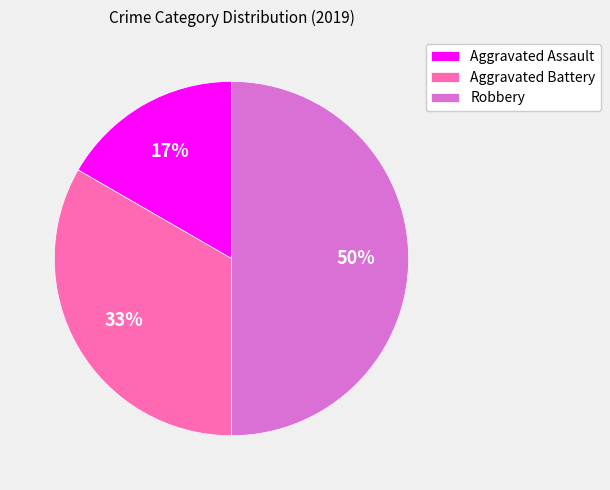

Is the sum of Robbery and Aggravated Battery greater than half?

Yes